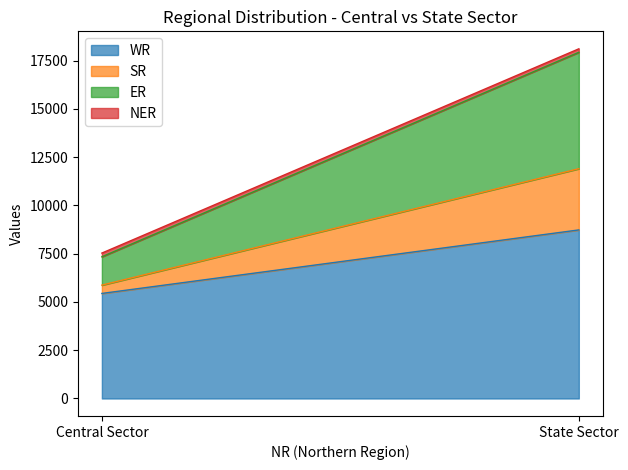

What is the sum of the ER values at State Sector and Central Sector?

7499